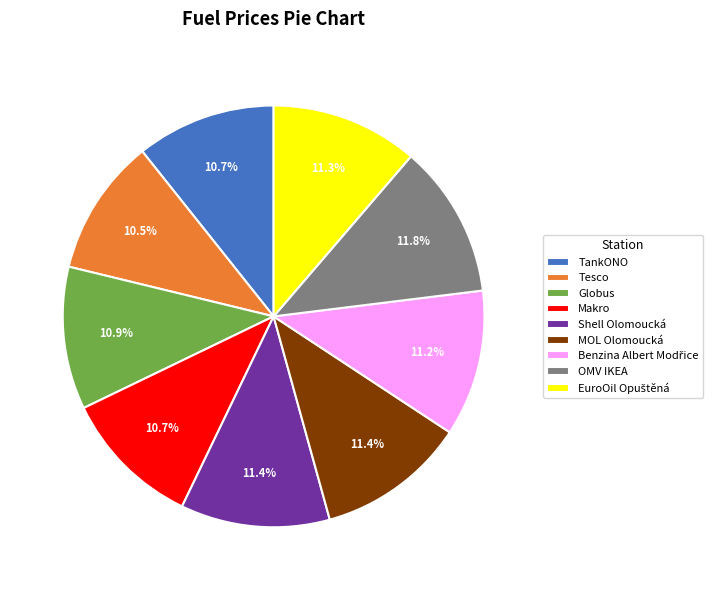

Combined, do MOL Olomoucká and Globus account for over 50%?

No